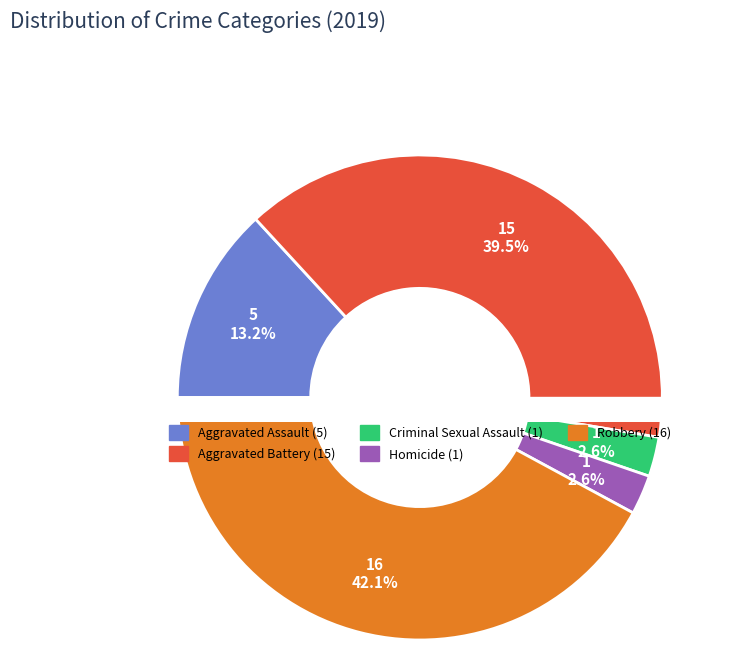

Rank the categories by value from highest to lowest.

Robbery, Aggravated Battery, Aggravated Assault, Criminal Sexual Assault, Homicide